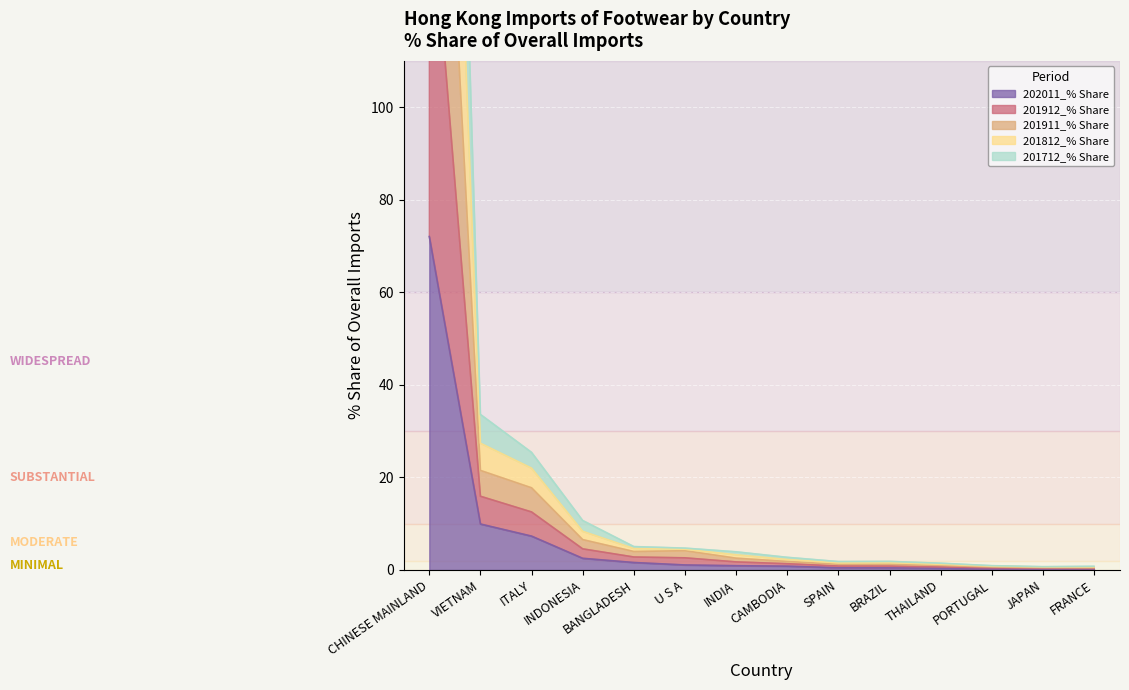

Count the number of categories in the chart.

14